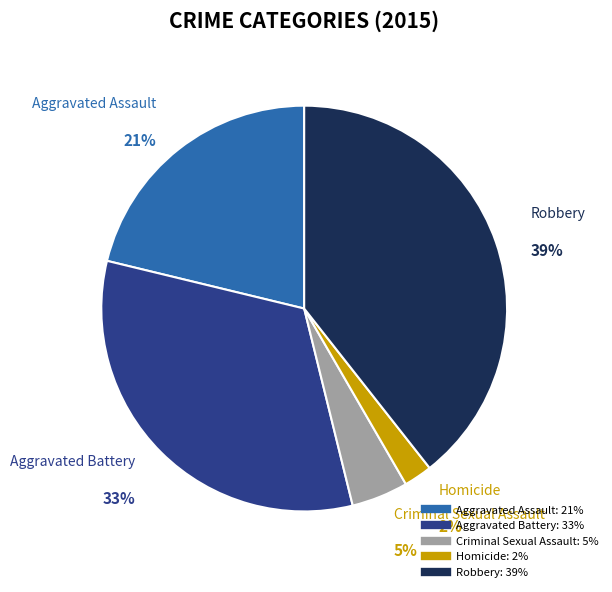

True or false: Robbery accounts for 39% of the total.

True